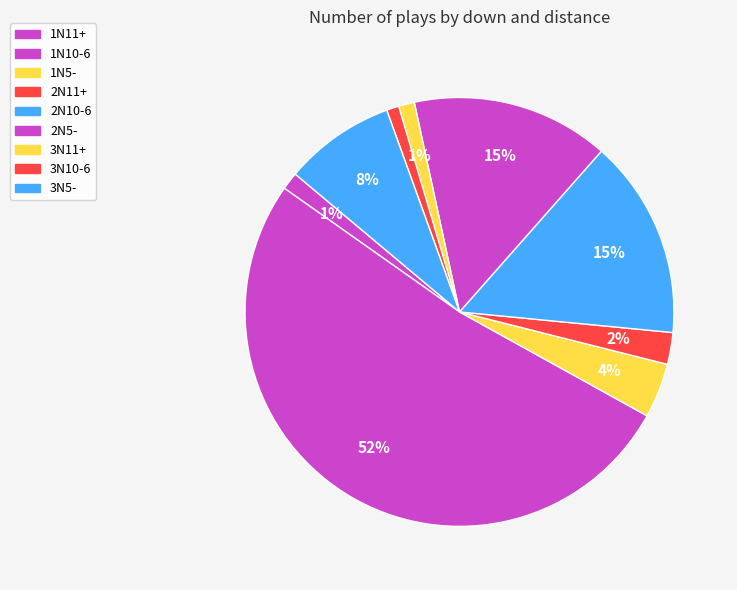

Approximately how many times larger is the value at 1N11+ compared to 2N11+?

0.6